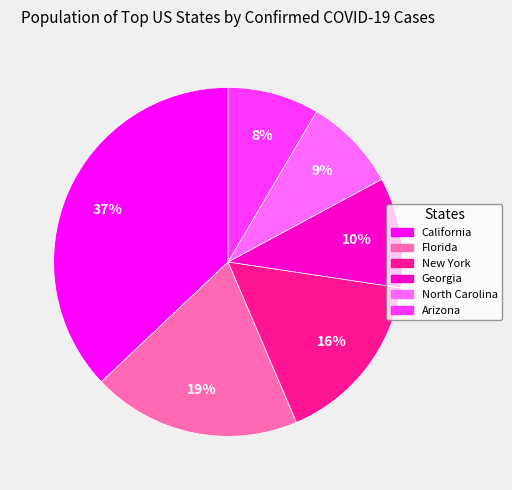

Is North Carolina the majority of the pie?

No